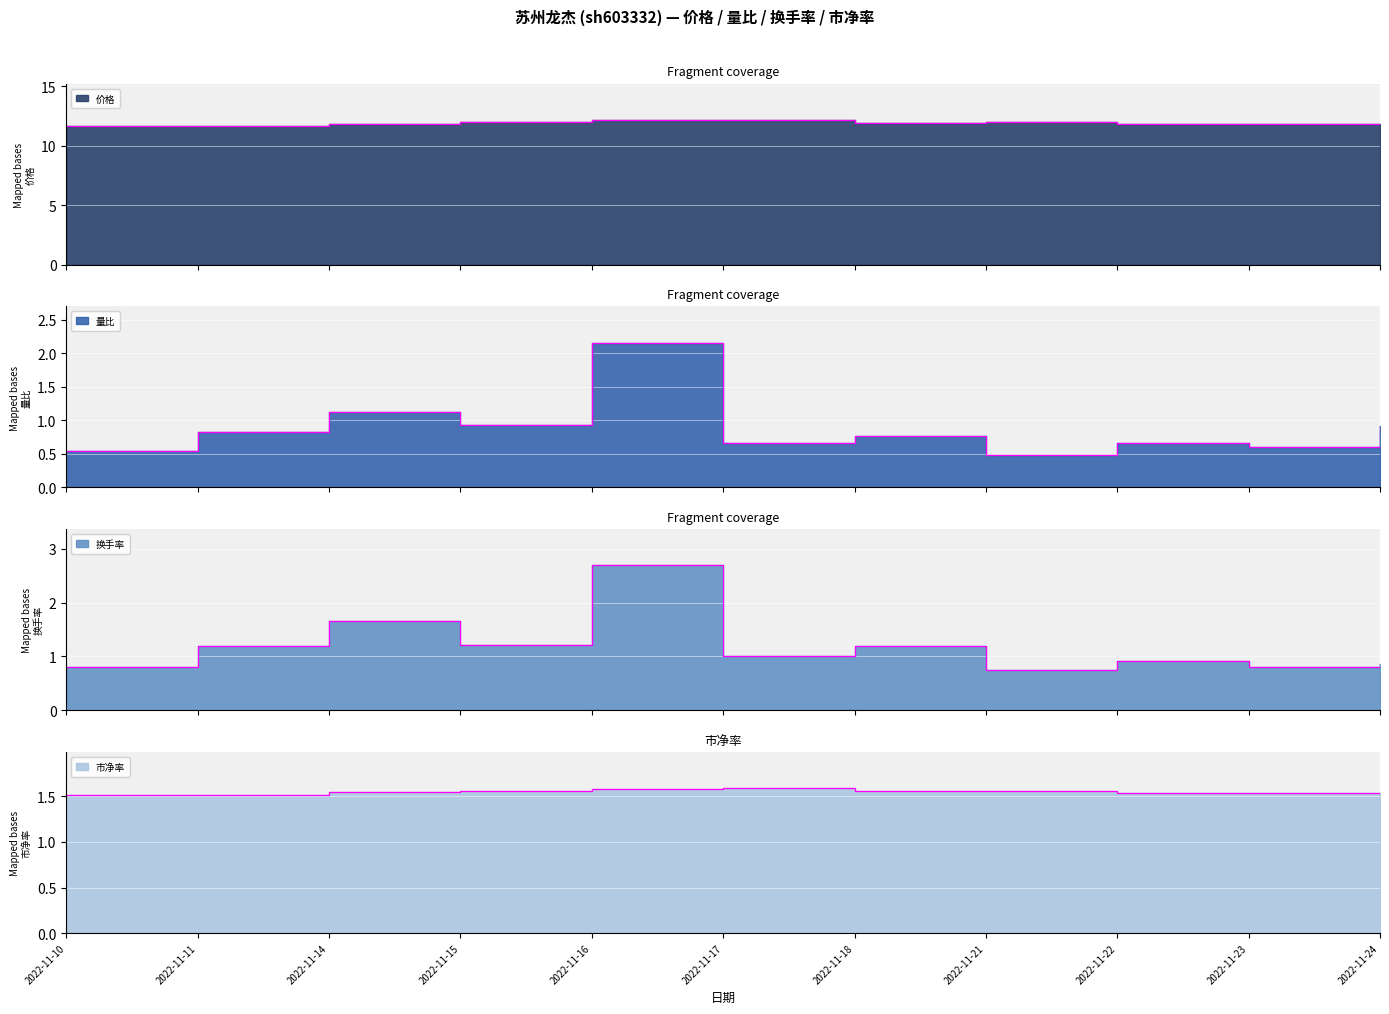

Where is the first local maximum for 换手率?

2022-11-14